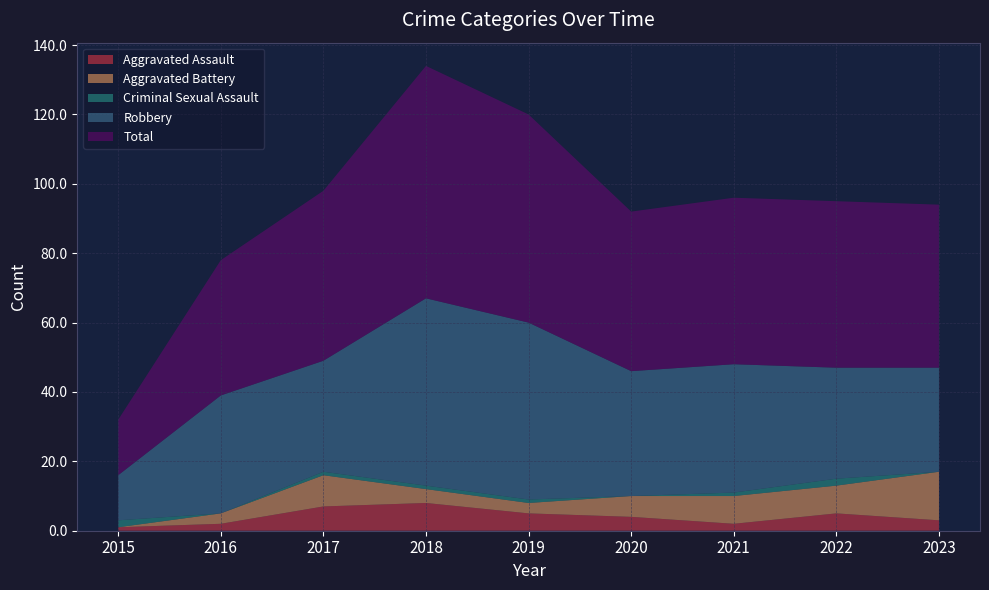

Reading right to left, transcribe all the data shown in this chart.

Aggravated Assault: 3	5	2	4	5	8	7	2	1
Aggravated Battery: 14	8	8	6	3	4	9	3	0
Criminal Sexual Assault: 0	2	1	0	1	1	1	0	2
Robbery: 30	32	37	36	51	54	32	34	13
Total: 47	48	48	46	60	67	49	39	16